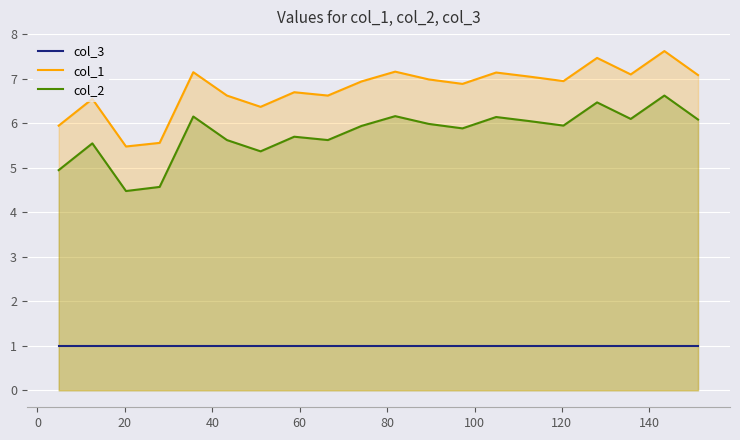

Reading right to left, list all the values displayed in this chart.

col_3: 1.0	1.0	1.0	1.0	1.0	1.0	1.0	1.0	1.0	1.0	1.0	1.0	1.0	1.0	1.0	1.0	1.0	1.0	1.0	1.0
col_1: 7.1	7.6	7.1	7.5	7.0	7.0	7.1	6.9	7.0	7.2	6.9	6.6	6.7	6.4	6.6	7.2	5.6	5.5	6.6	5.9
col_2: 6.1	6.6	6.1	6.5	6.0	6.0	6.1	5.9	6.0	6.2	5.9	5.6	5.7	5.4	5.6	6.2	4.6	4.5	5.6	4.9